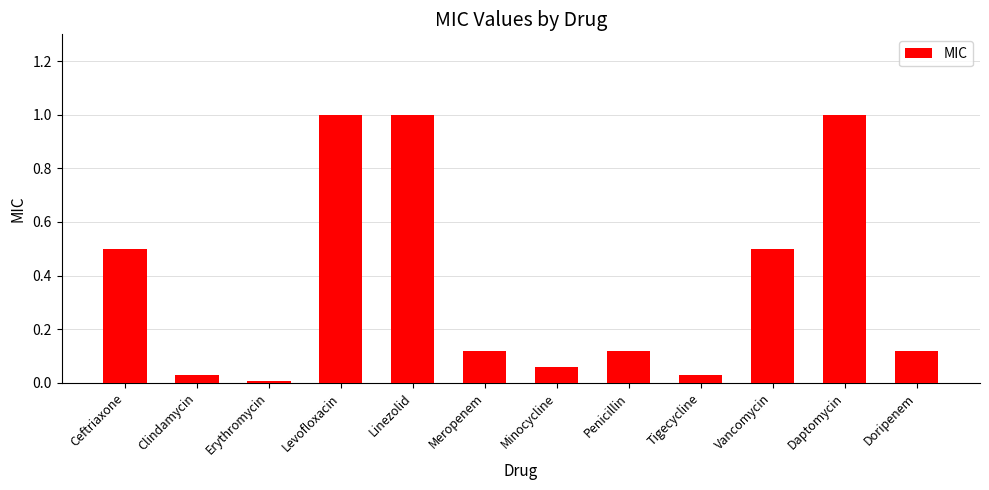

What is the change in value from Penicillin to Tigecycline?

-0.1